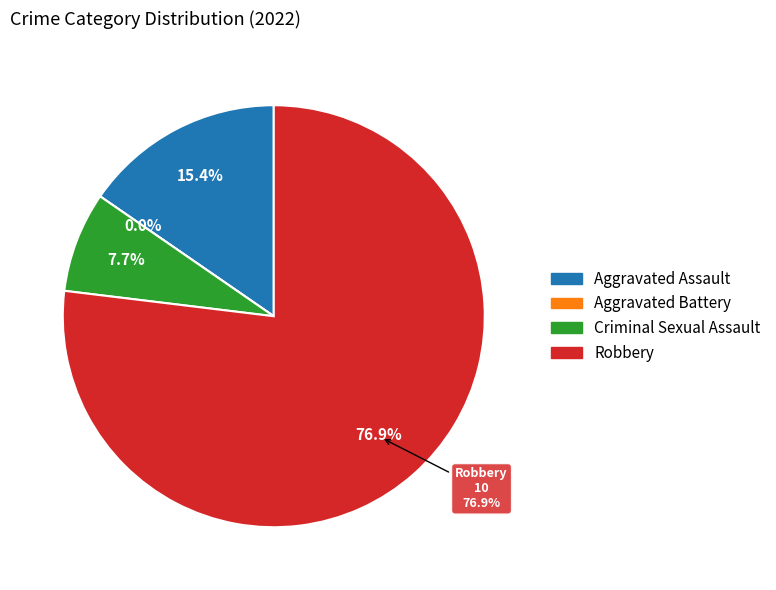

To the nearest percent, what percentage of the pie is Robbery?

77%